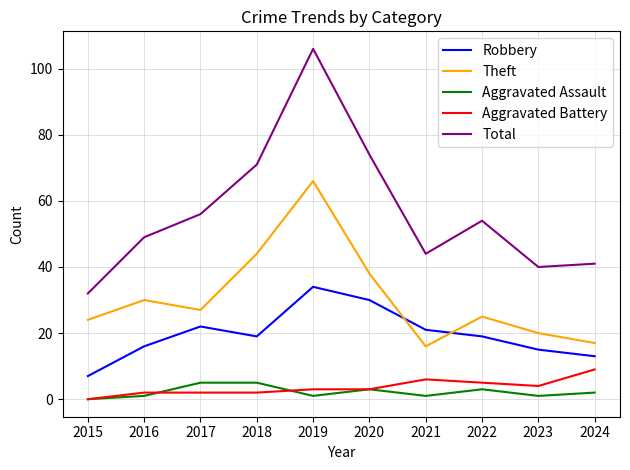

Is the value of Theft at 2016 greater than the value of Robbery at 2023?

Yes